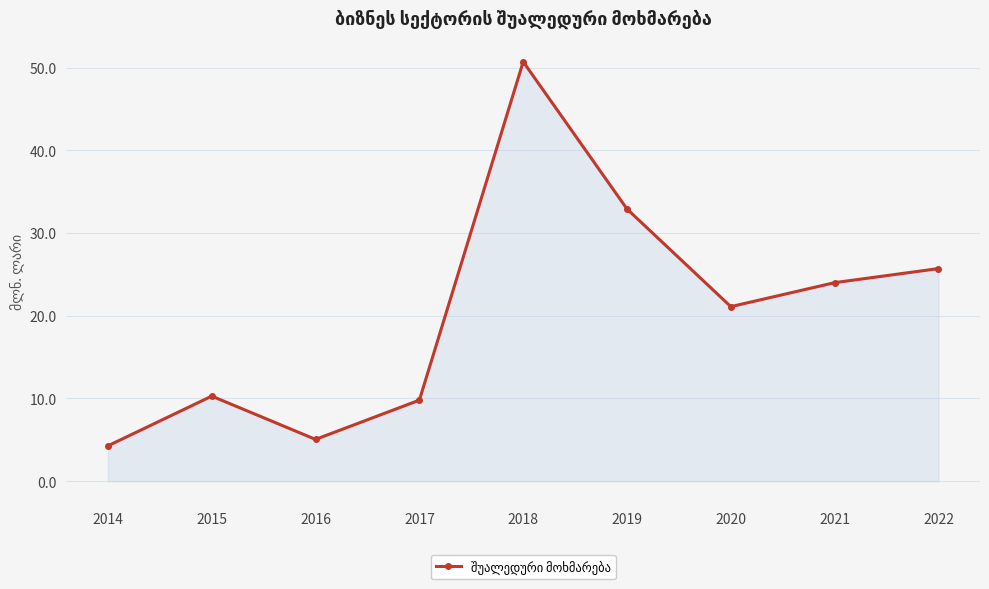

At which label does the data first exceed 21?

2018